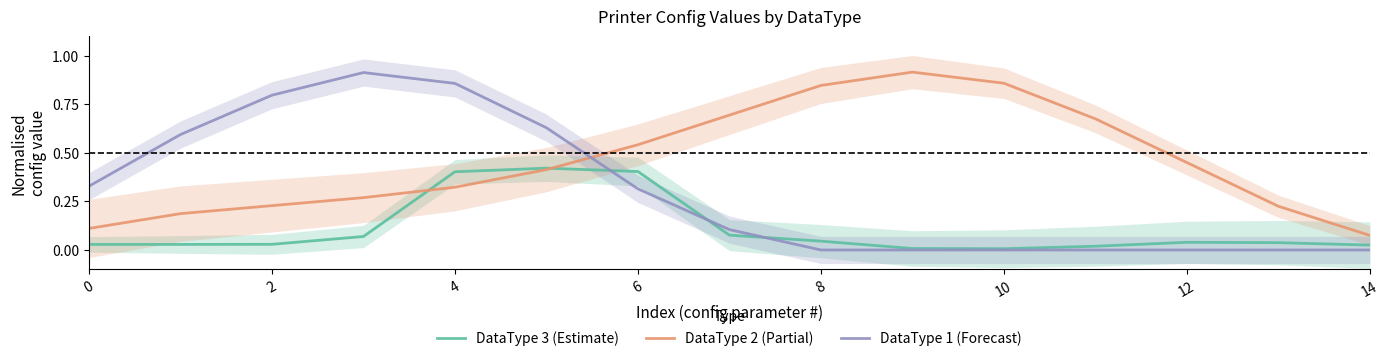

What are all the series names shown in the legend?

DataType 3 (Estimate), DataType 2 (Partial), DataType 1 (Forecast)